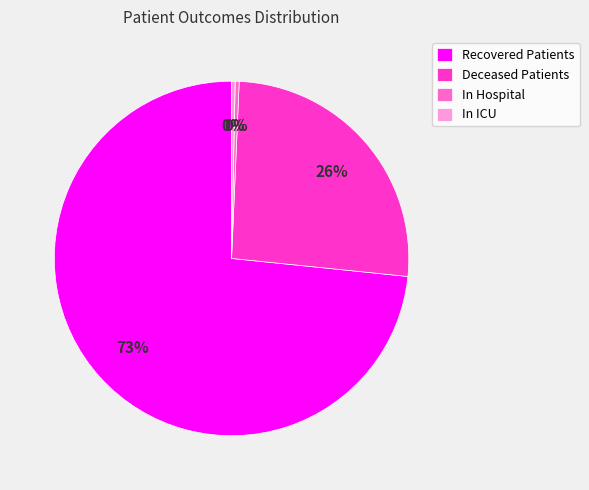

The Recovered Patients slice represents 73% of the pie. True or false?

True